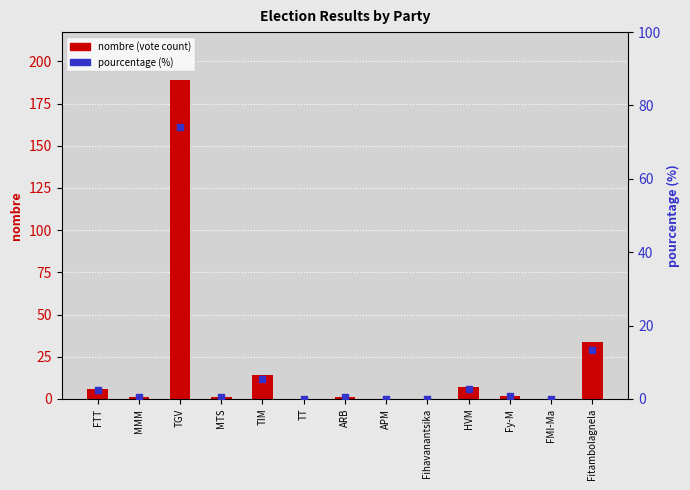

Which series contains the lowest Y value?

nombre (vote count)